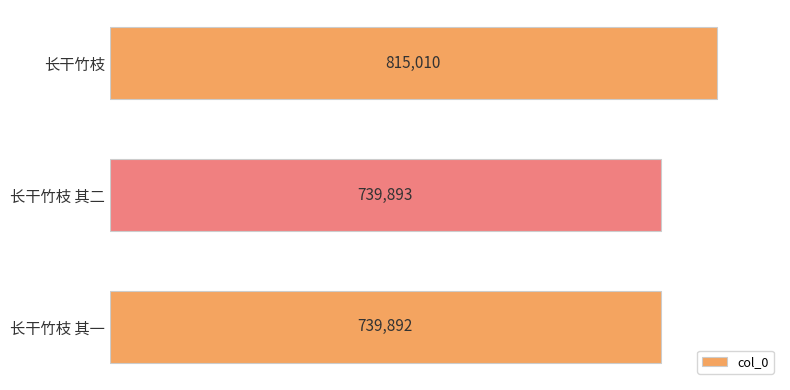

What is the ratio of the value at 长干竹枝 其二 to the value at 长干竹枝?

0.9